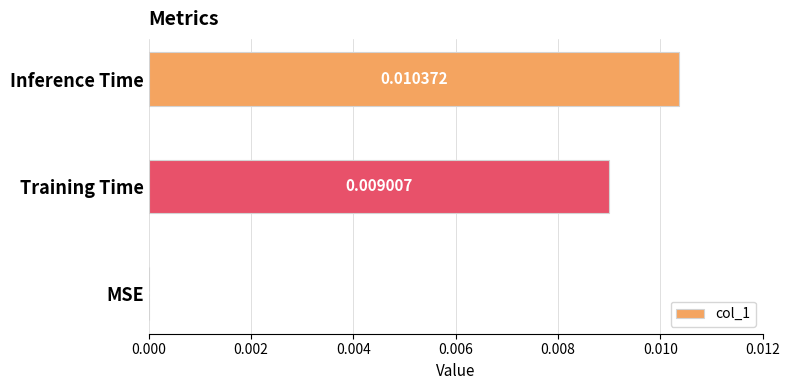

Which label corresponds to the largest value in the chart?

Inference Time